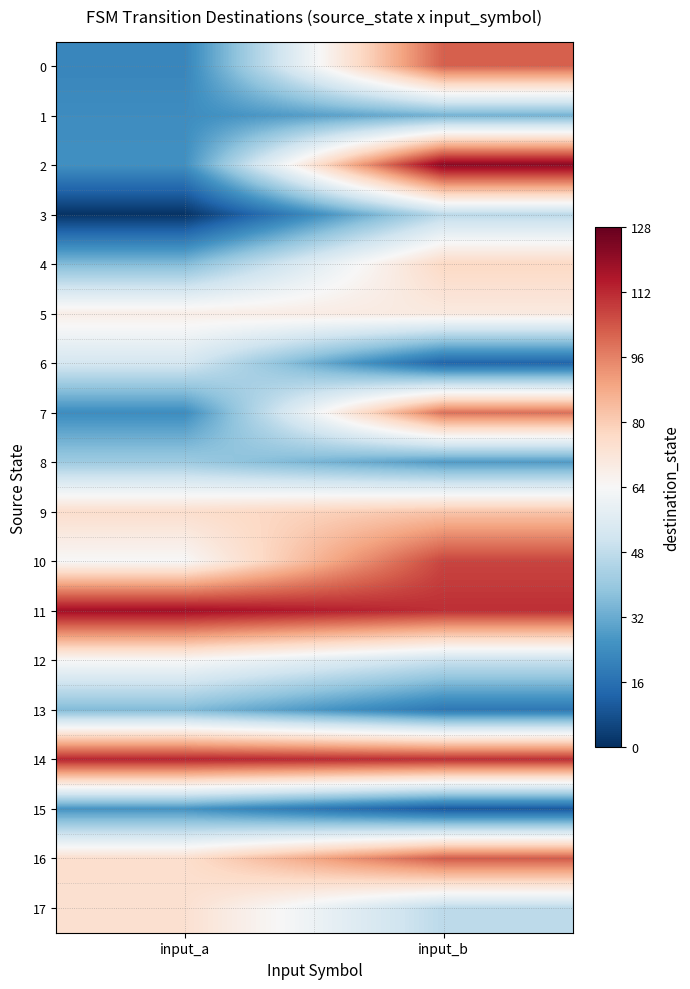

Which series has the widest spread of values?

2